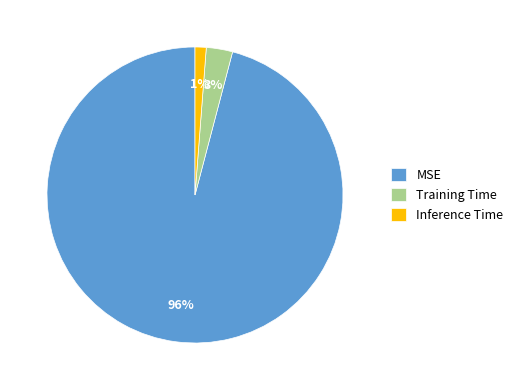

To the nearest percent, what is the average slice percentage?

33%